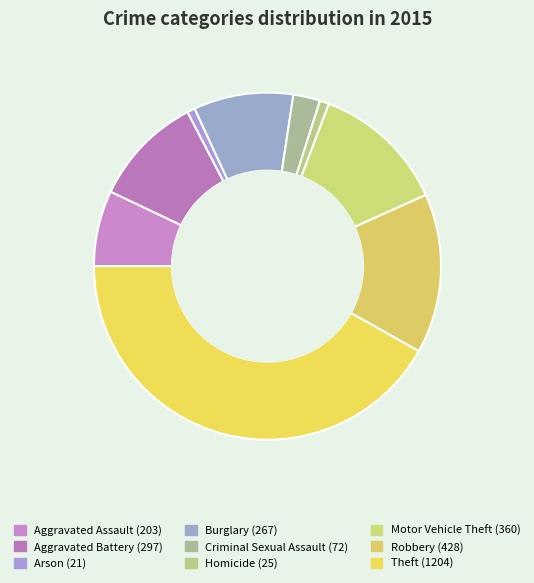

To the nearest percent, what is the difference between the largest and smallest slice percentages?

41%